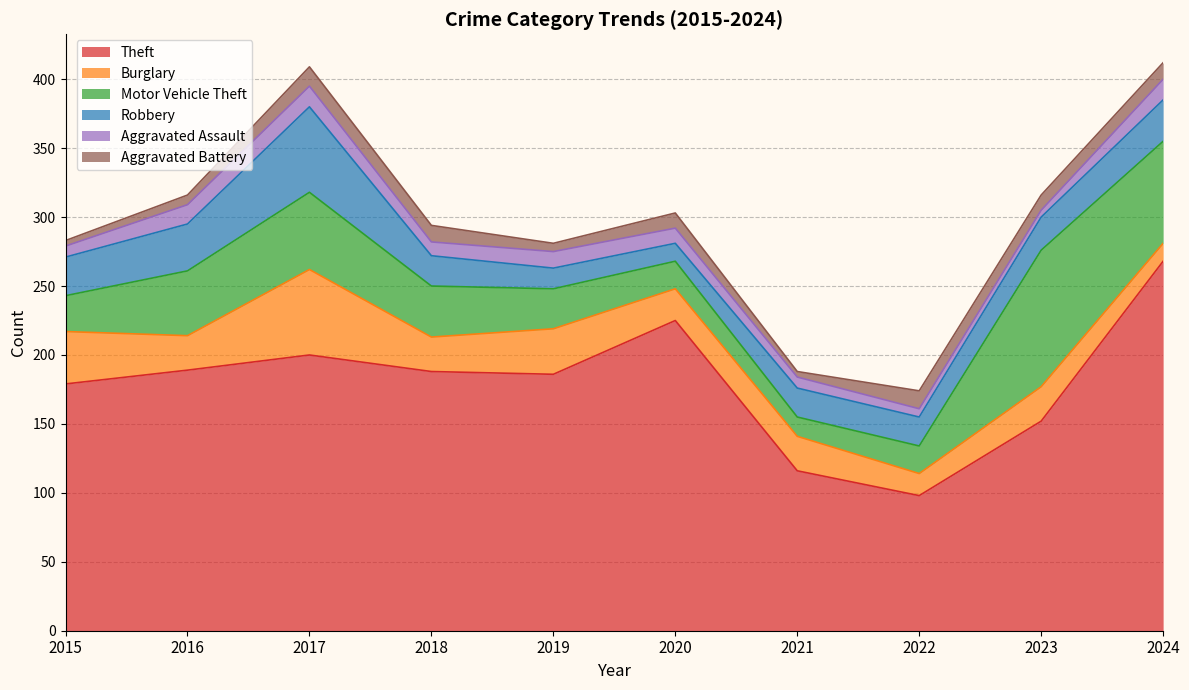

Is the value of Burglary at 2021 greater than the value of Robbery at 2015?

No